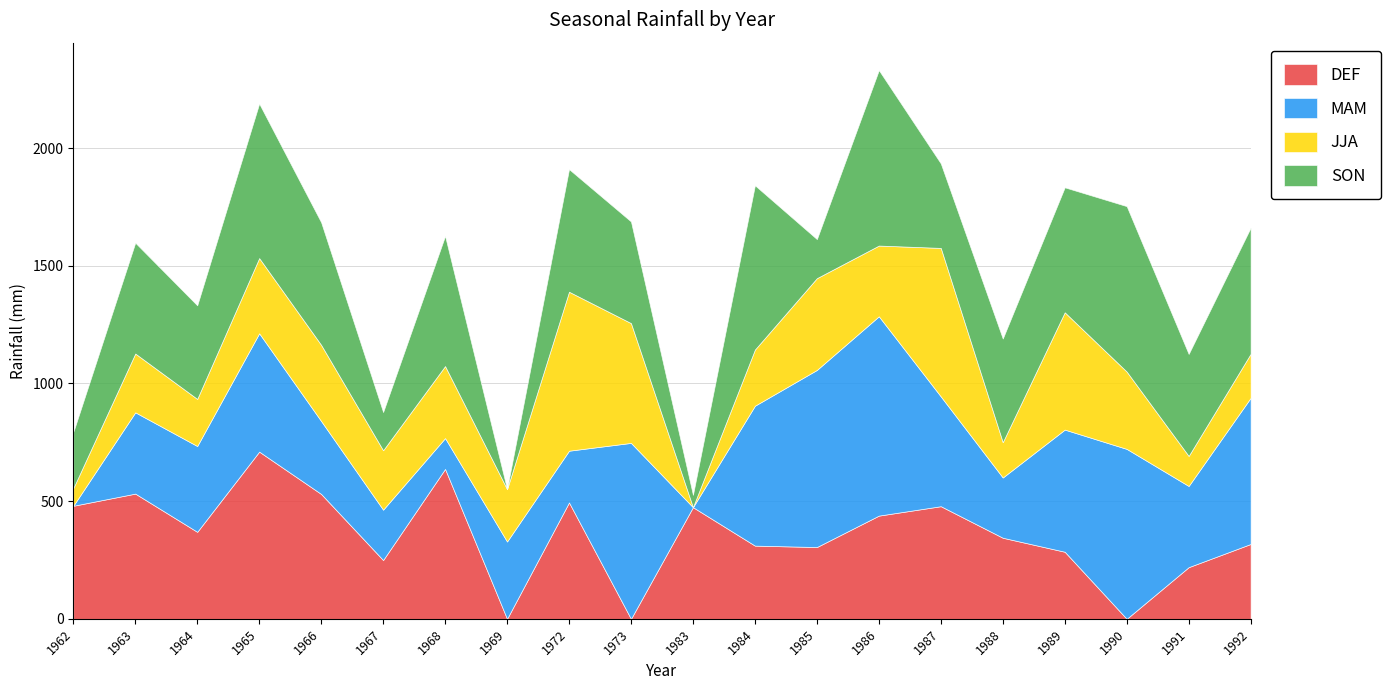

True or false: SON has more than 0 interior local peaks.

True